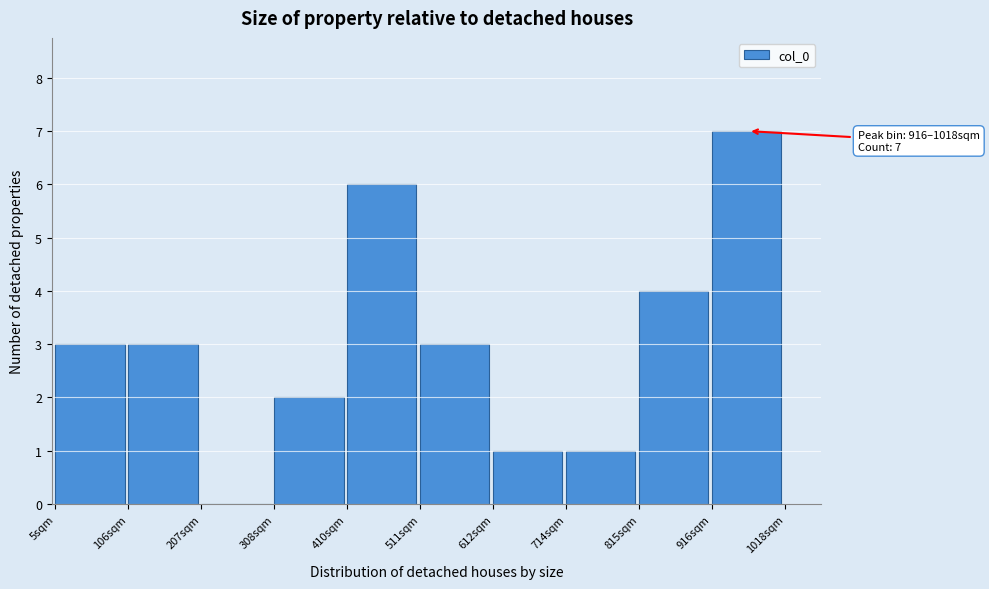

Which range on the x-axis has the tallest bar?

920 to 1020